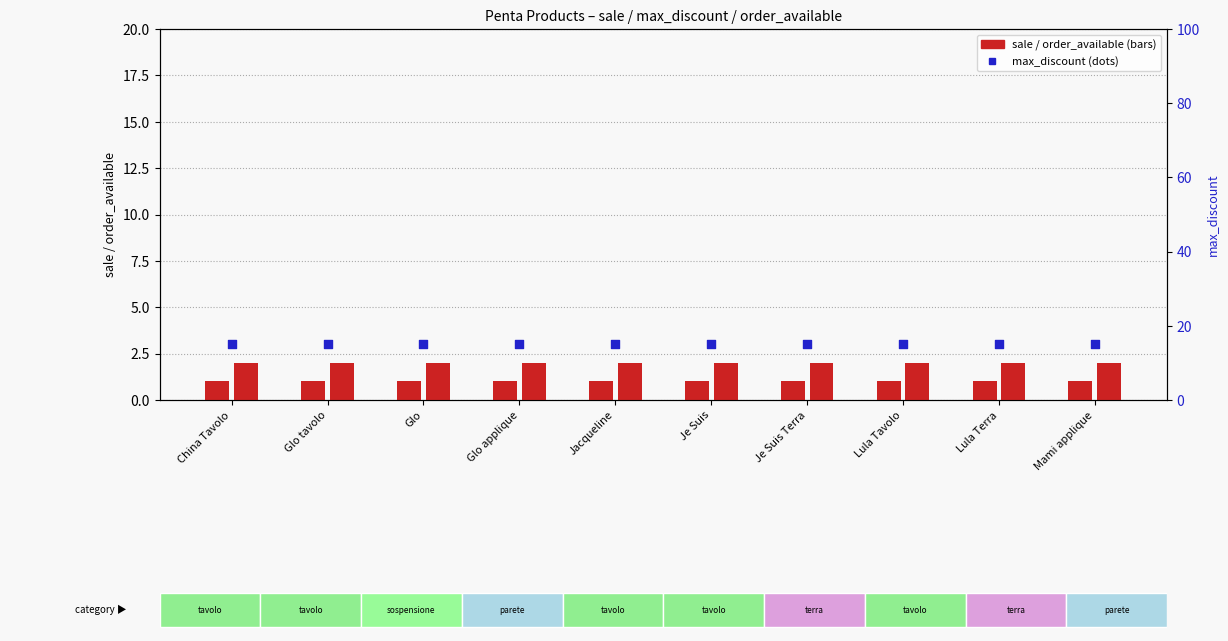

At how many categories does at least one series exceed 12?

10